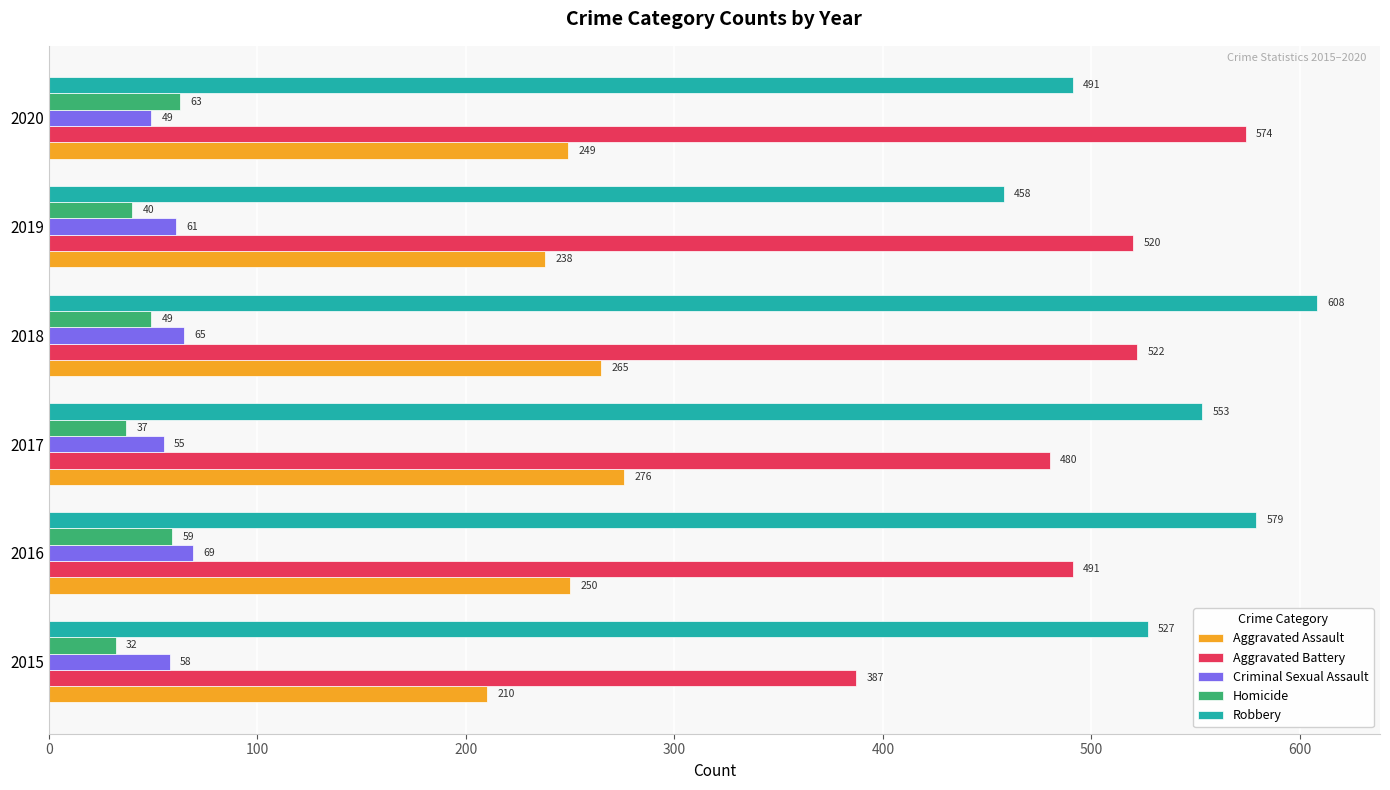

Between 2017 and 2019, which series saw the biggest shift?

Robbery